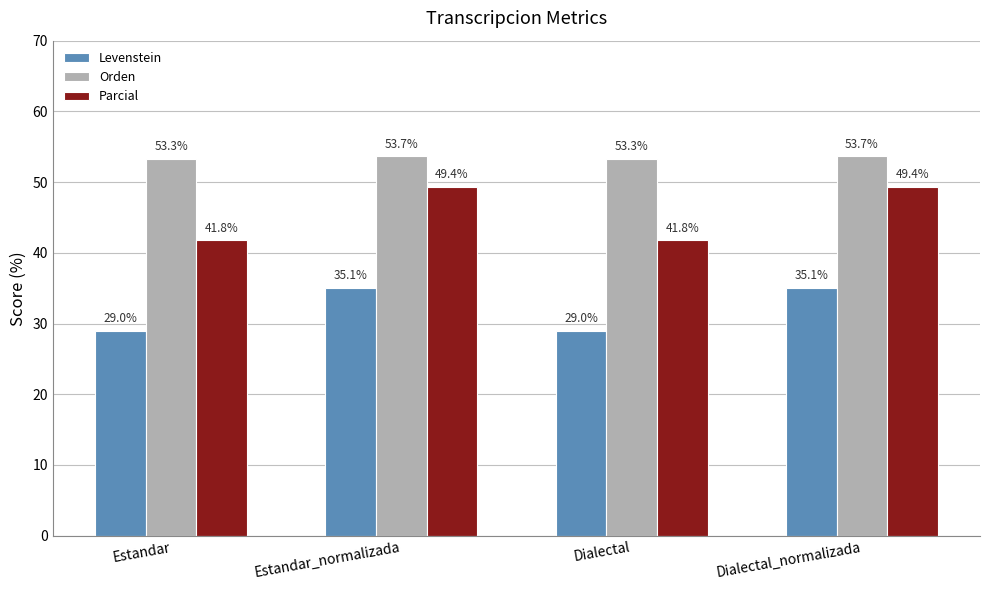

How many bars are there in total?

12